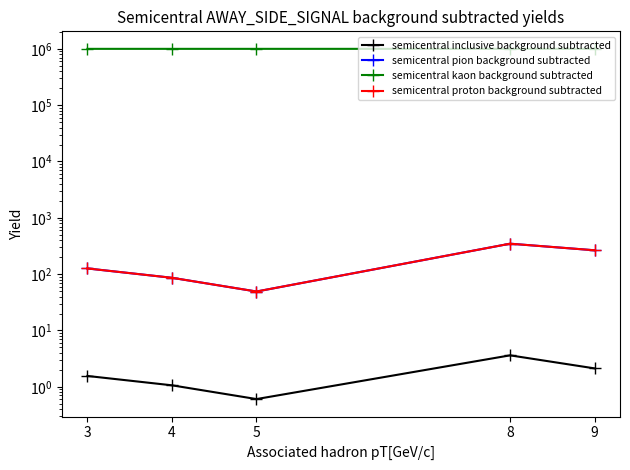

True or false: semicentral proton background subtracted and semicentral kaon background subtracted cross at least once.

False